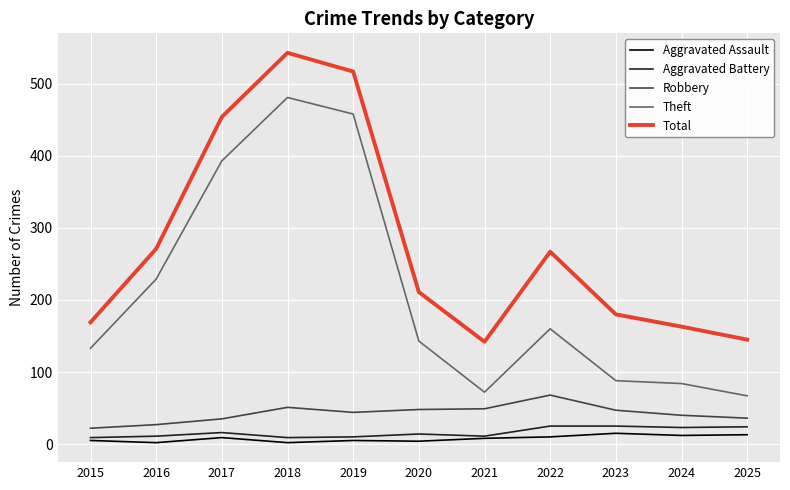

Which series has the largest total across all categories?

Total